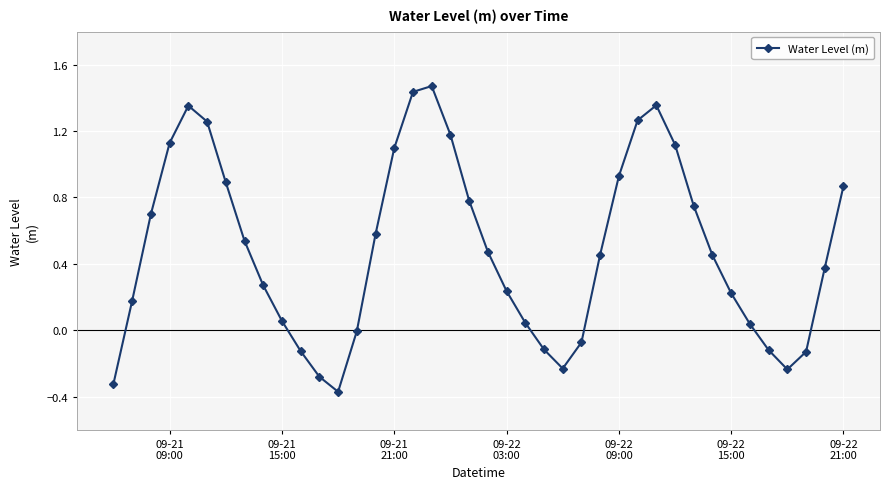

What is the value of the 12th point from the left?

-0.3